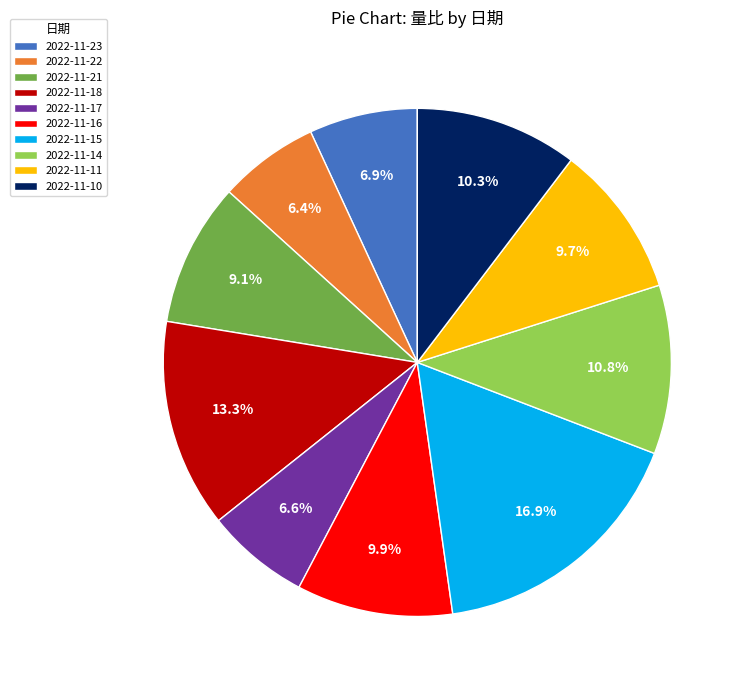

To the nearest percent, what is the combined percentage of 2022-11-23 and 2022-11-18?

20%